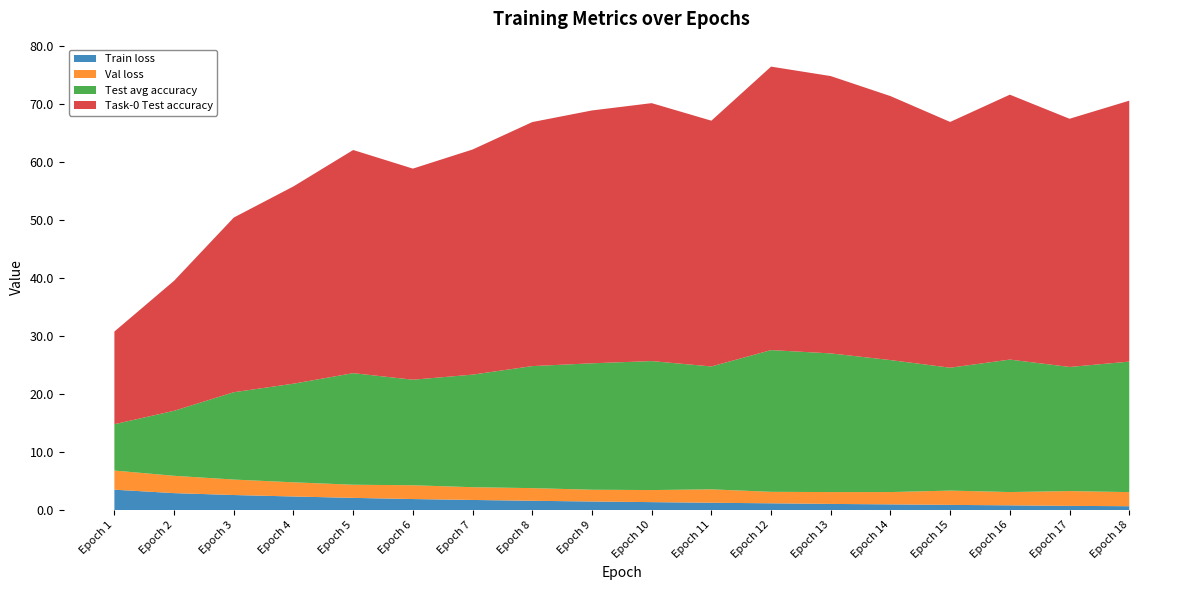

Reading left to right, what are all the values shown in this chart?

Train loss: 3.5	2.9	2.6	2.3	2.1	1.9	1.7	1.6	1.5	1.4	1.3	1.2	1.1	1.0	0.9	0.8	0.7	0.7
Val loss: 3.3	3.0	2.7	2.4	2.3	2.4	2.2	2.2	2.0	2.1	2.3	2.0	2.0	2.1	2.5	2.3	2.6	2.4
Test avg accuracy: 8.0	11.2	15.1	17.0	19.2	18.2	19.4	21.0	21.8	22.2	21.2	24.4	23.9	22.8	21.2	22.8	21.4	22.5
Task-0 Test accuracy: 16.0	22.4	30.1	34.0	38.5	36.4	38.8	42.1	43.6	44.5	42.4	48.9	47.8	45.5	42.4	45.7	42.8	45.0